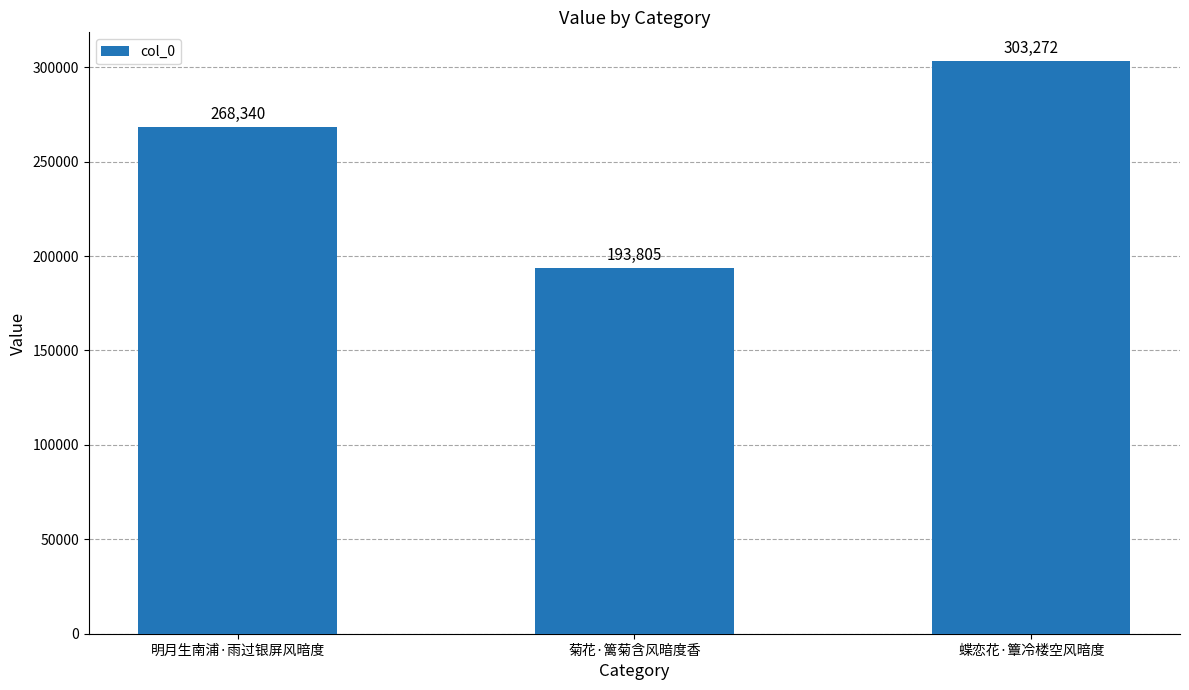

What is the smallest value displayed?

193805